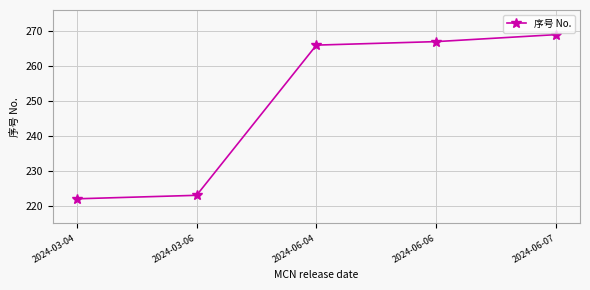

Which label corresponds to the largest value in the chart?

2024-06-07